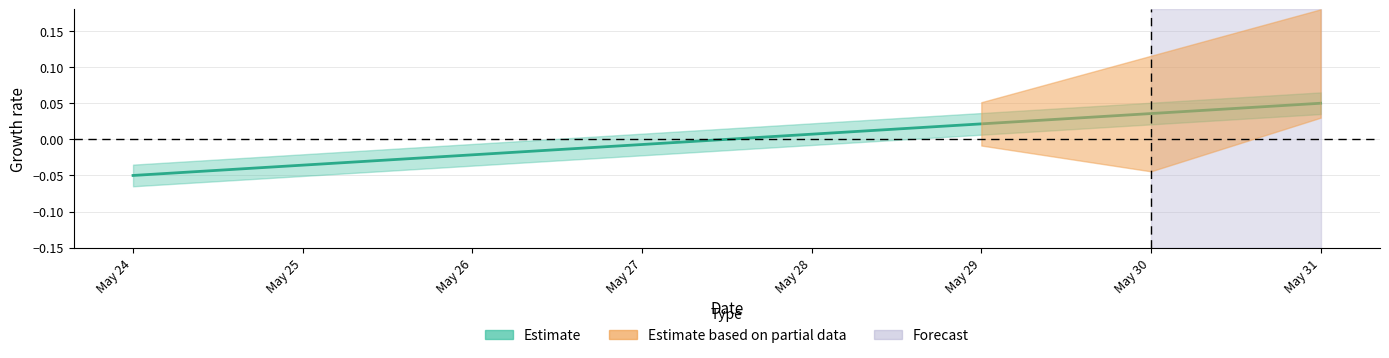

How many categories are shown in the chart?

8